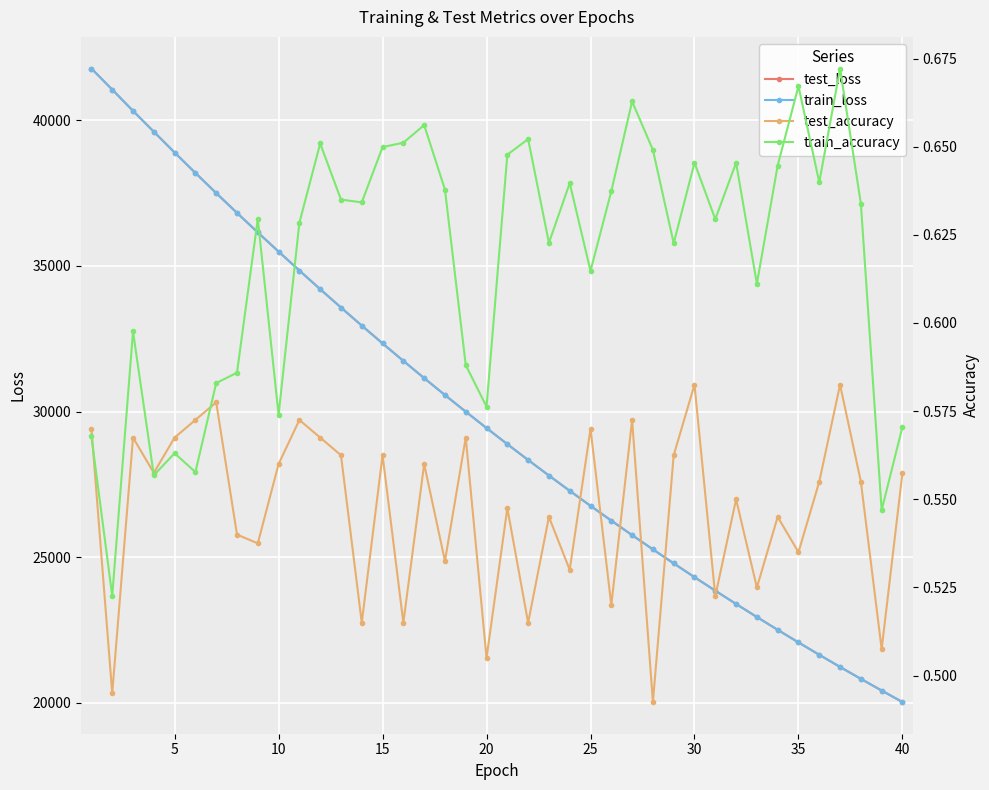

What is the lowest value of the train_loss series?

20028.2